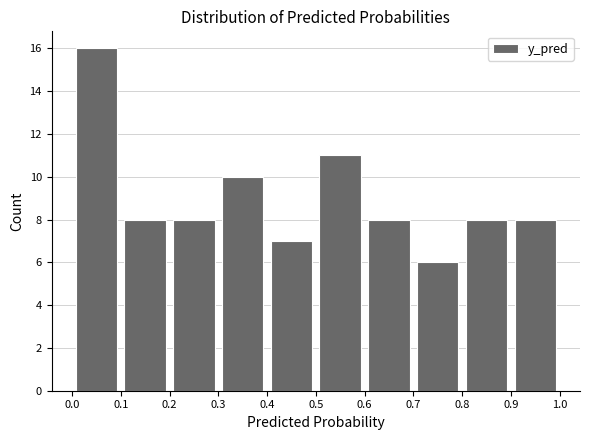

Reading left to right, list every bar in this chart as the range it spans on the x-axis followed by its height. The values are not printed on the chart, so give them approximately, as read against the axis.

0.0 to 0.1: 16
0.1 to 0.2: 8
0.2 to 0.3: 8
0.3 to 0.4: 10
0.4 to 0.5: 7
0.5 to 0.6: 11
0.6 to 0.7: 8
0.7 to 0.8: 6
0.8 to 0.9: 8
0.9 to 1.0: 8